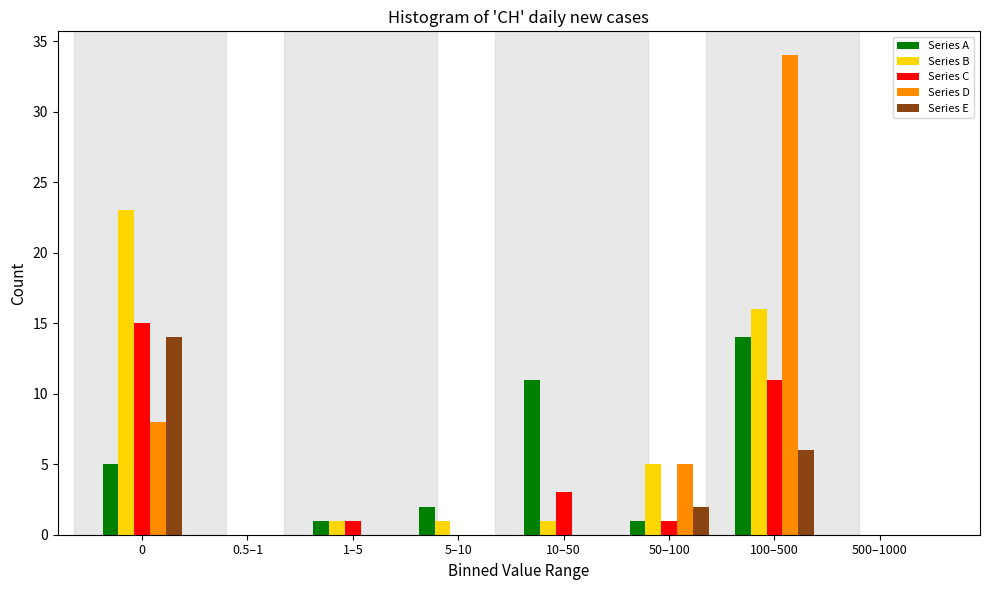

What is the sum of all Series C values?

31